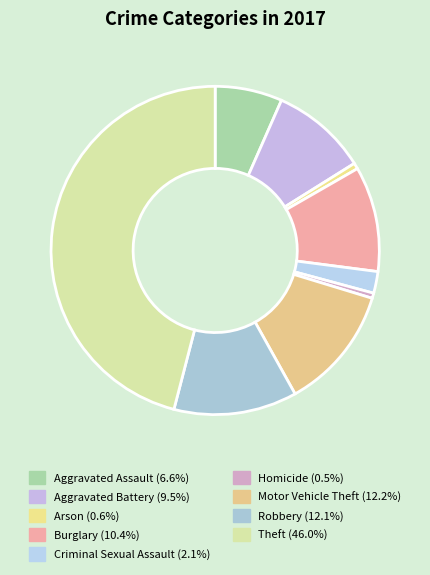

To the nearest percent, what percentage of the pie is Theft?

46%